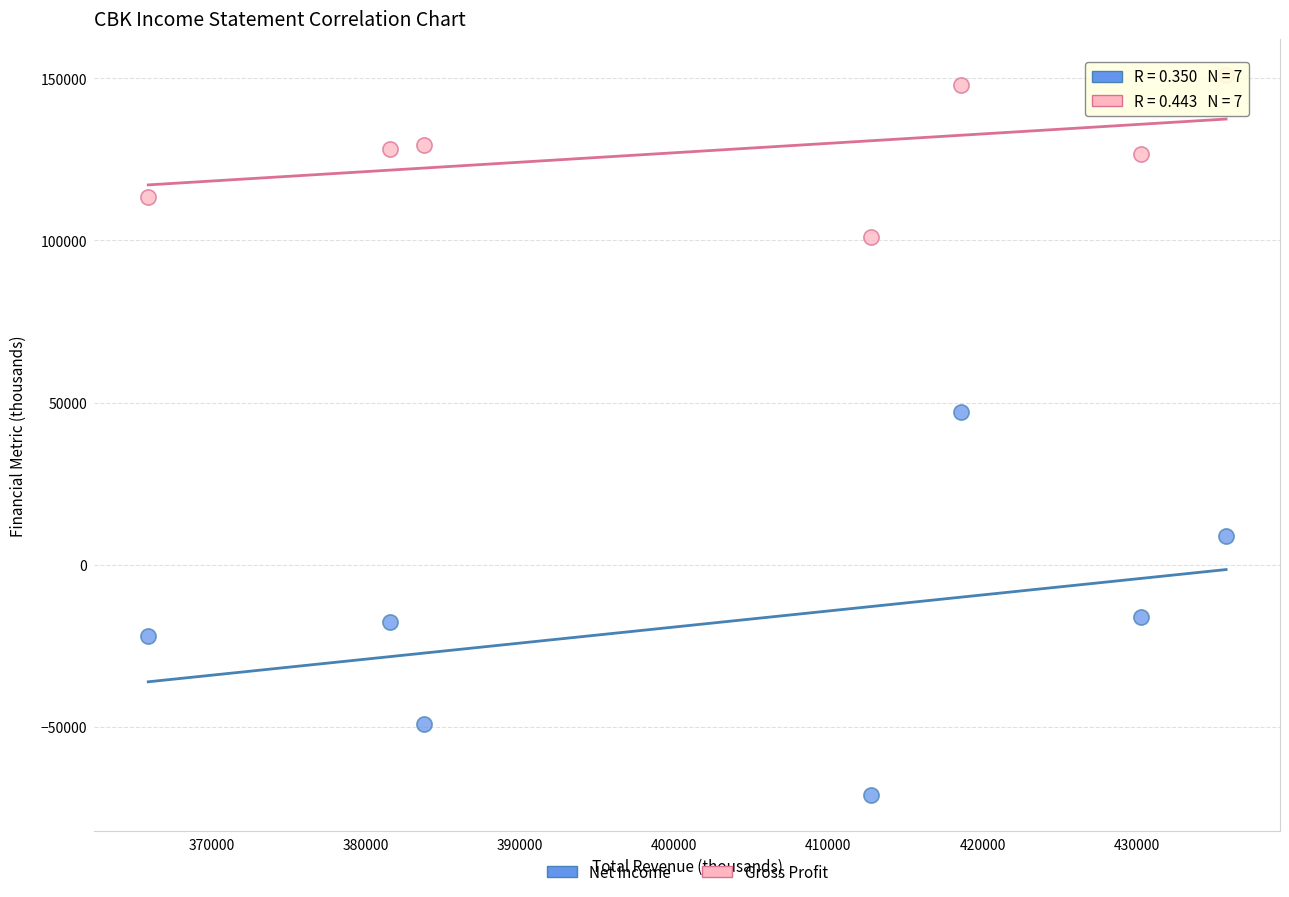

Across all data points, what is the range of X values (max minus min)?

69900